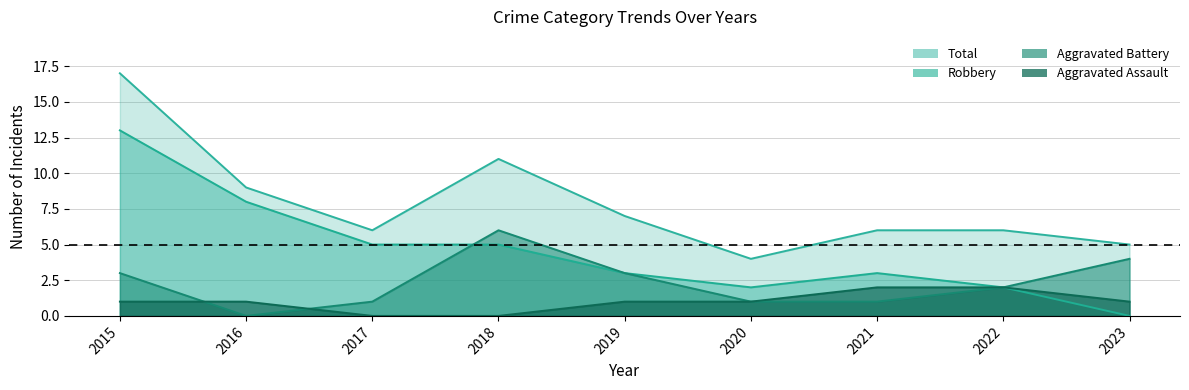

Reading left to right, extract all data points from this chart.

Aggravated Assault: 2015=1	2016=1	2017=0	2018=0	2019=1	2020=1	2021=2	2022=2	2023=1
Aggravated Battery: 2015=3	2016=0	2017=1	2018=6	2019=3	2020=1	2021=1	2022=2	2023=4
Robbery: 2015=13	2016=8	2017=5	2018=5	2019=3	2020=2	2021=3	2022=2	2023=0
Total: 2015=17	2016=9	2017=6	2018=11	2019=7	2020=4	2021=6	2022=6	2023=5